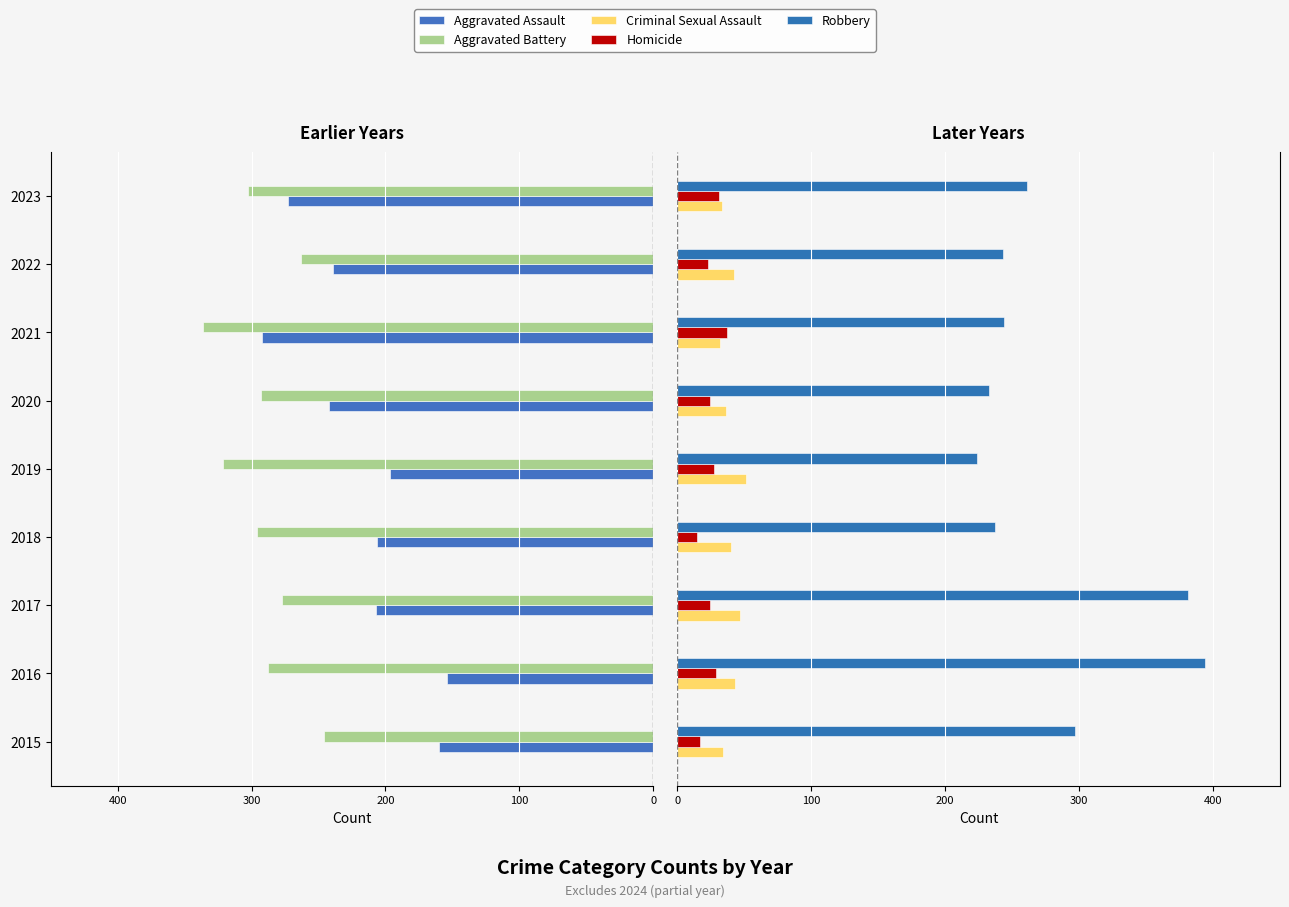

Which series has the largest total across all categories?

Robbery